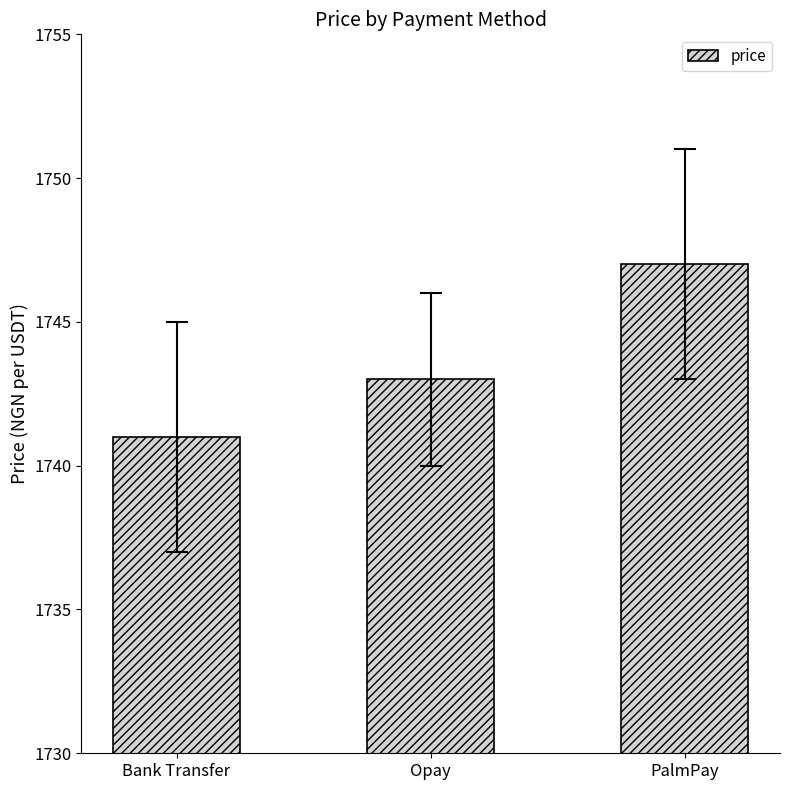

How many bars are there in total?

3